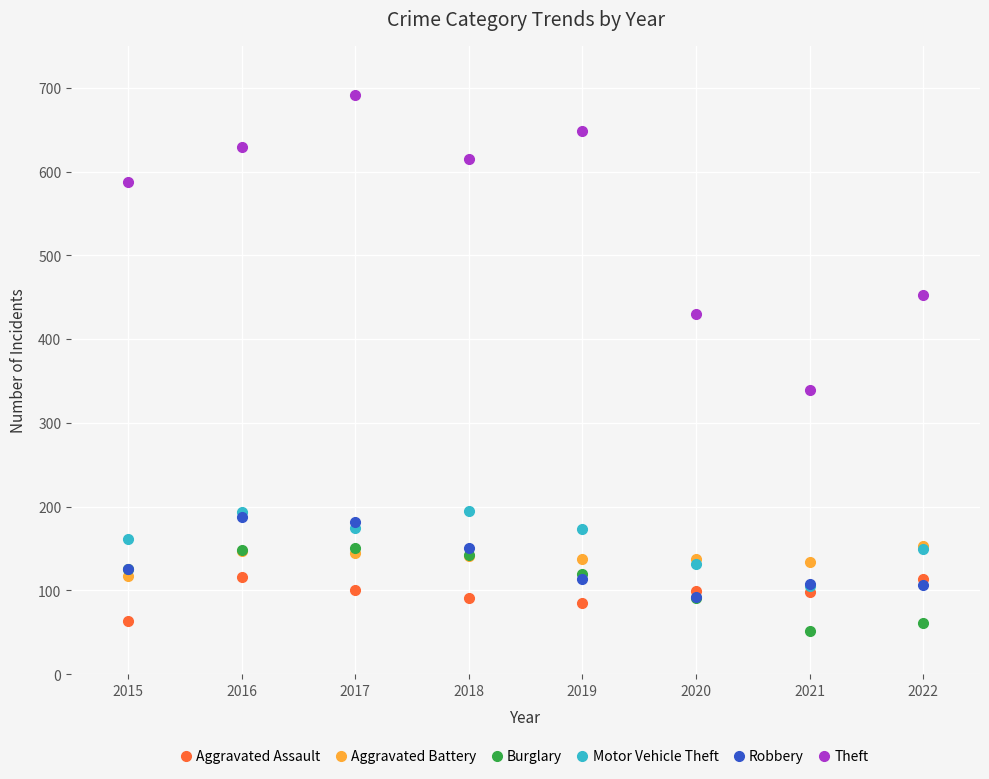

True or false: Aggravated Battery and Theft intersect in this chart.

False